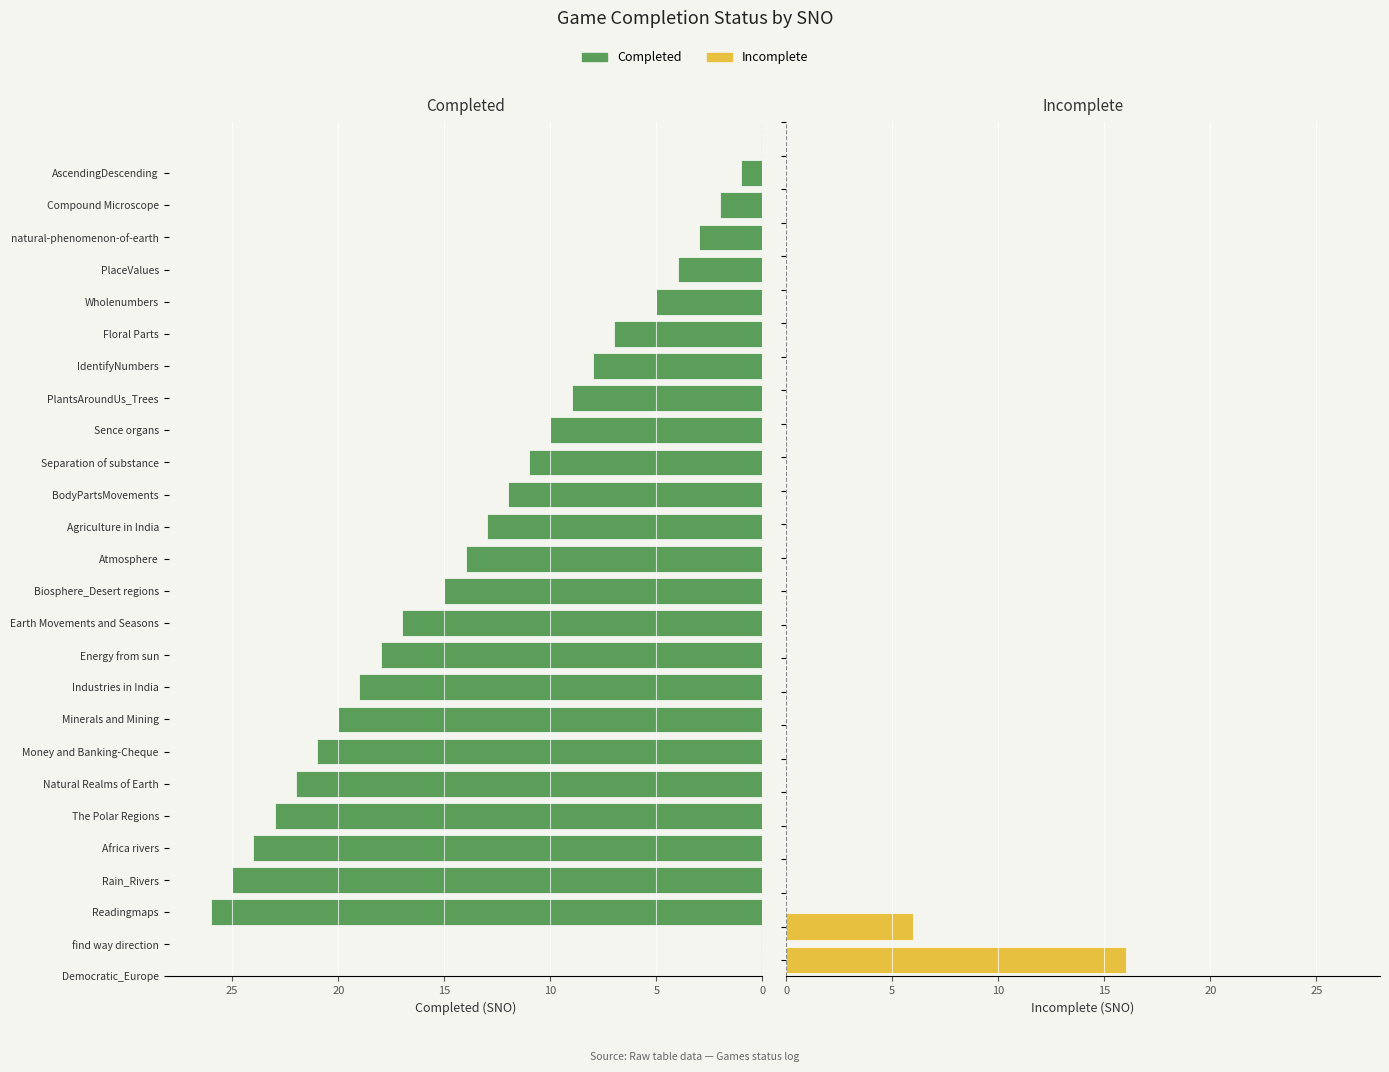

What is the ratio of the value at Natural Realms of Earth to the value at The Polar Regions?

1.0